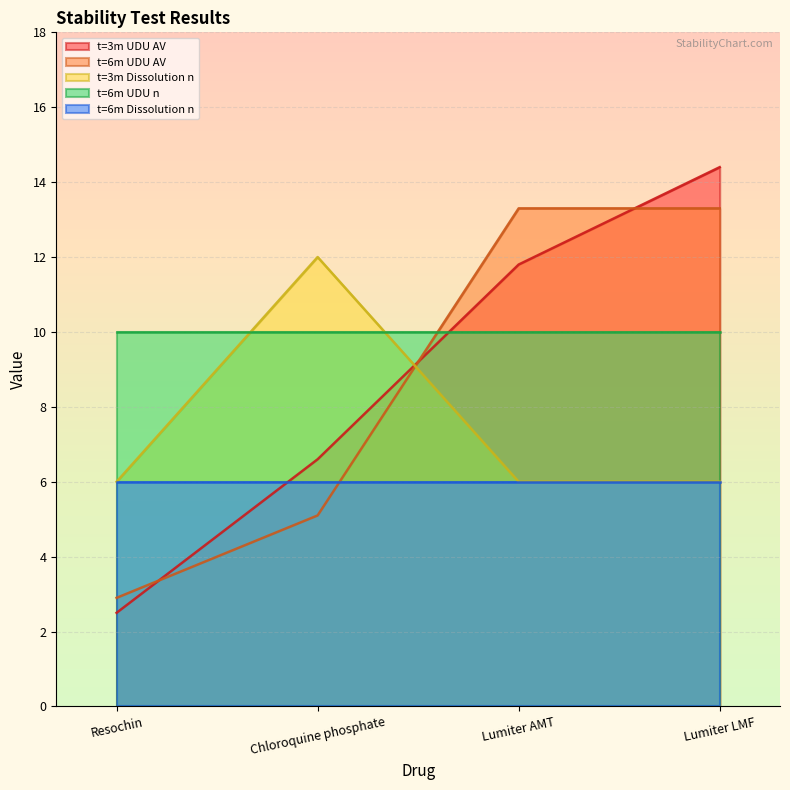

Does the chart display data point markers on the line(s)?

No